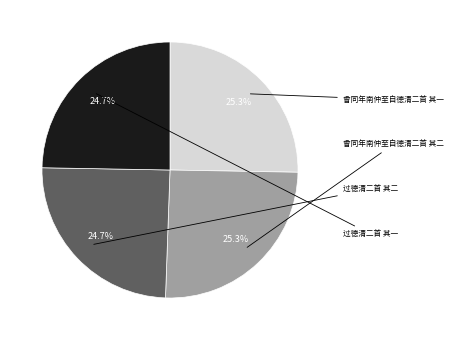

To the nearest percent, what is the difference between the largest and smallest slice percentages?

1%